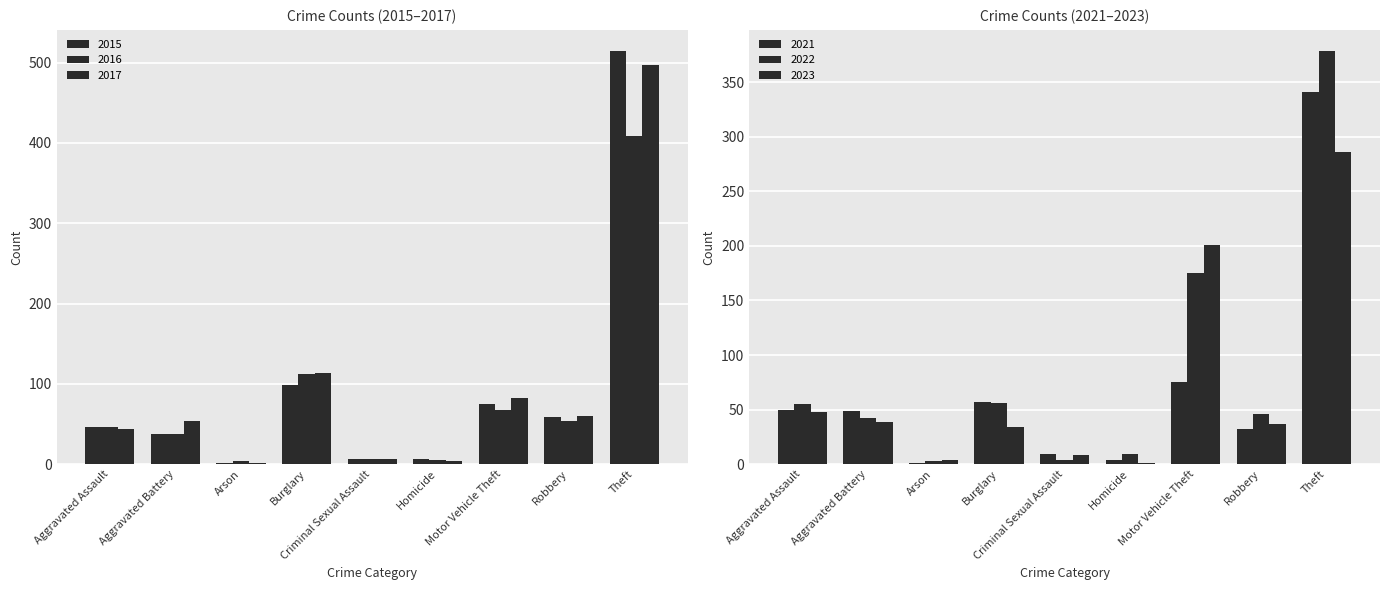

Is the value of 2021 at Aggravated Assault greater than the value of 2022 at Theft?

No